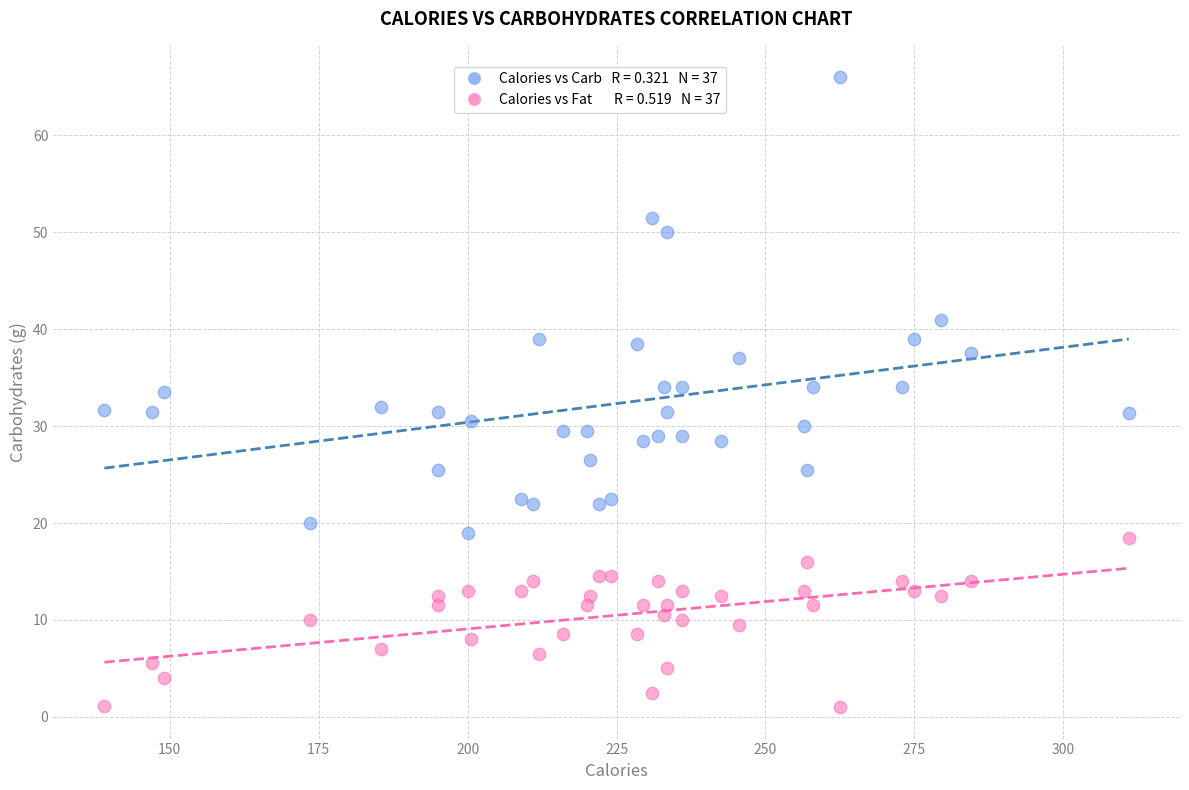

Across all data points, what is the range of Y values (max minus min)?

65.0